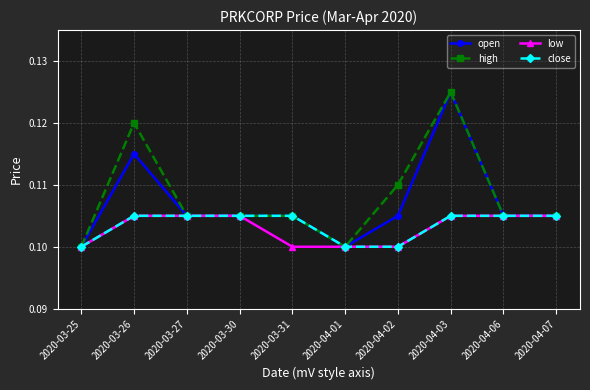

What is the label of the 5th point from the right?

2020-04-01